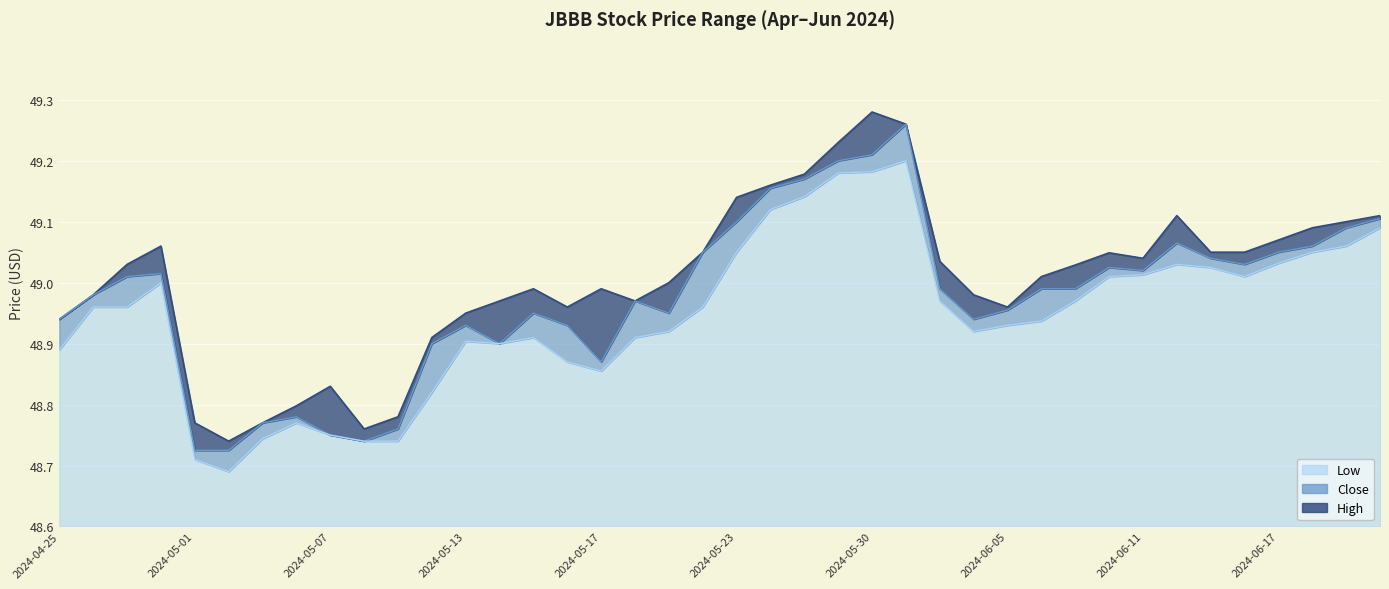

True or false: High and Close intersect in this chart.

False